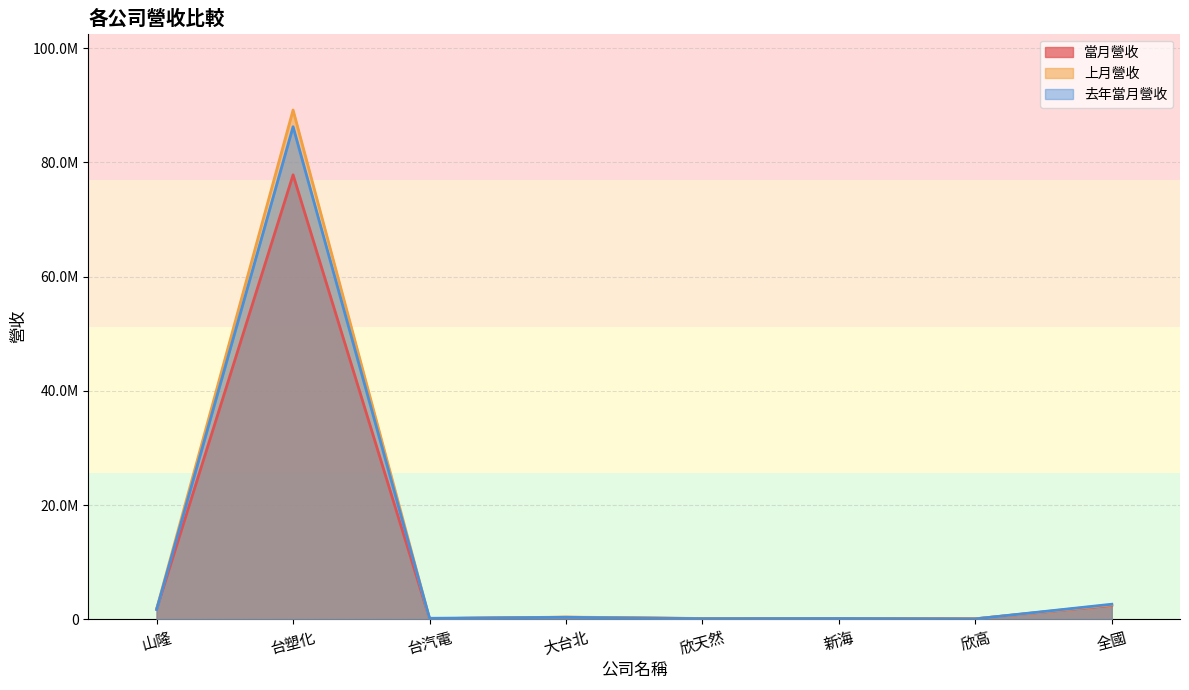

What is the label of the 6th point from the right?

台汽電